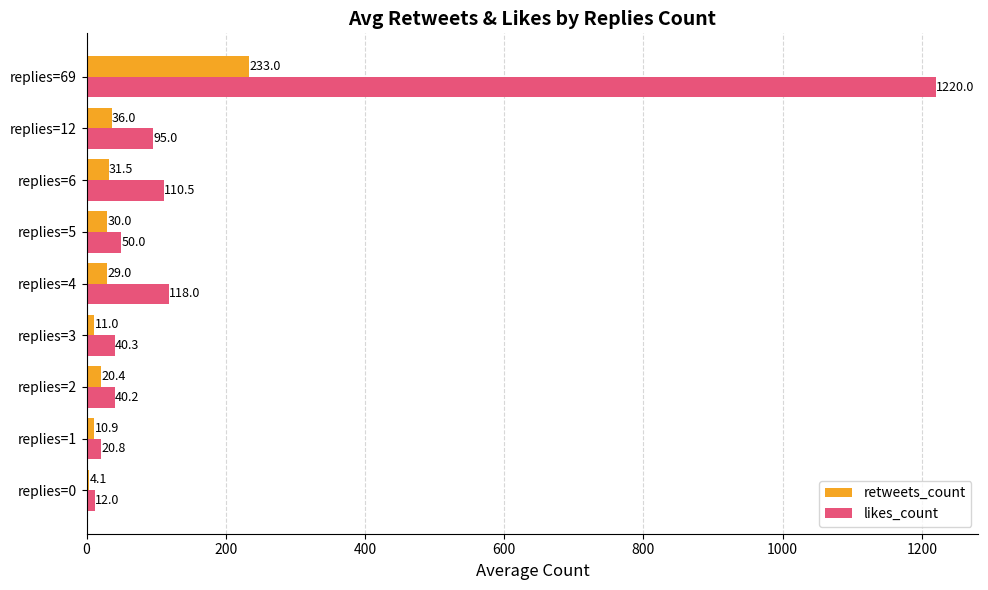

What is the approximate value of retweets_count at replies=2?

20.4